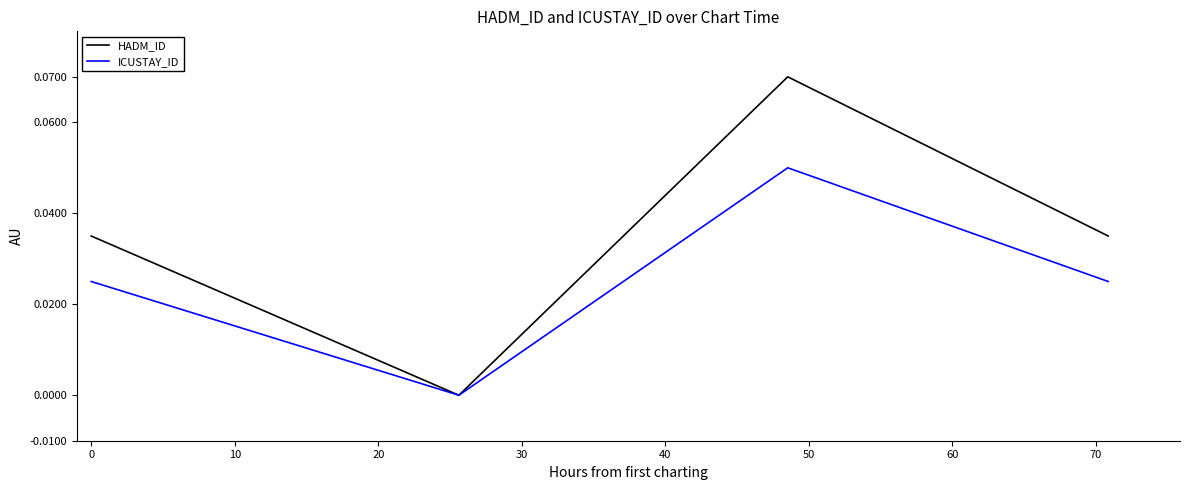

Which series has the largest total across all categories?

HADM_ID